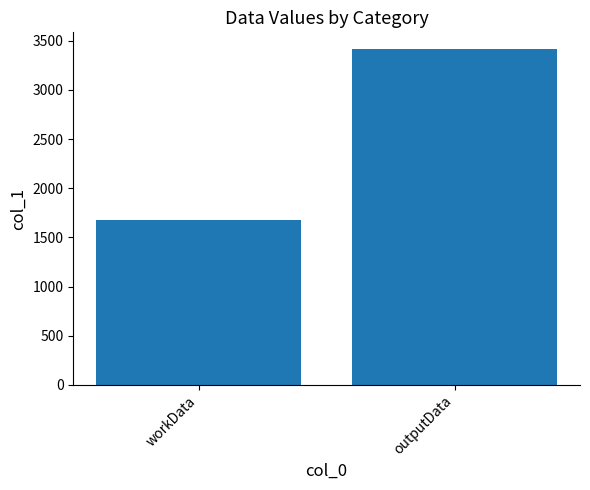

What is the difference between the maximum and minimum values?

1737